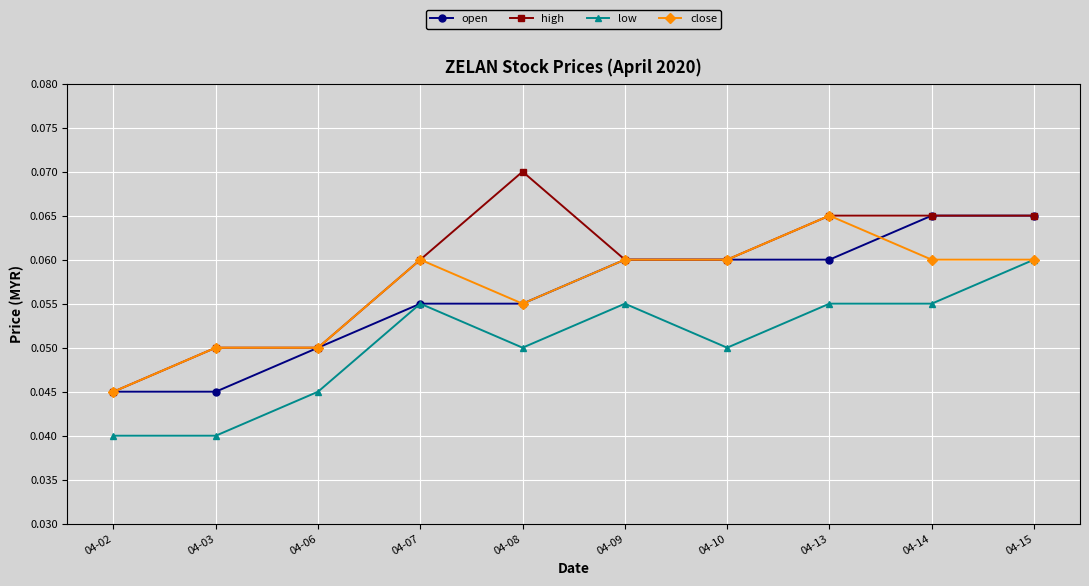

Count the high values in the range 0 to 1.

10